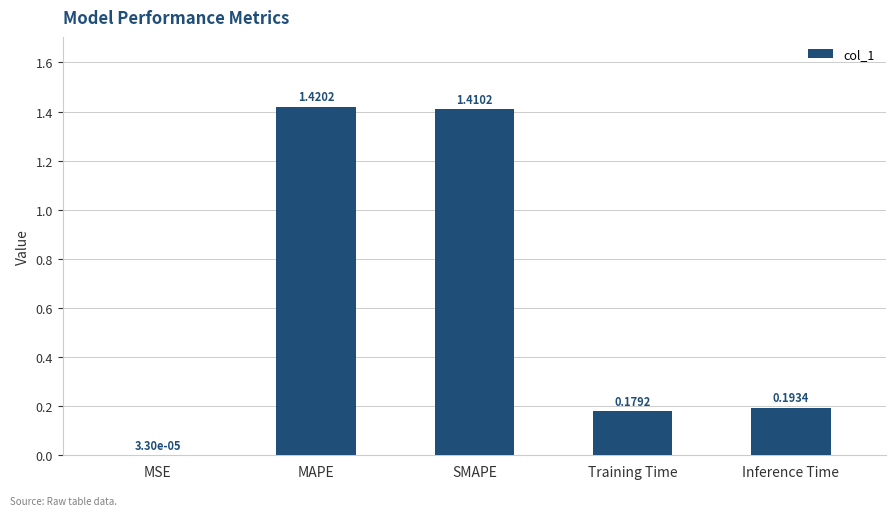

What is the sum of the values at MAPE and Inference Time?

1.6